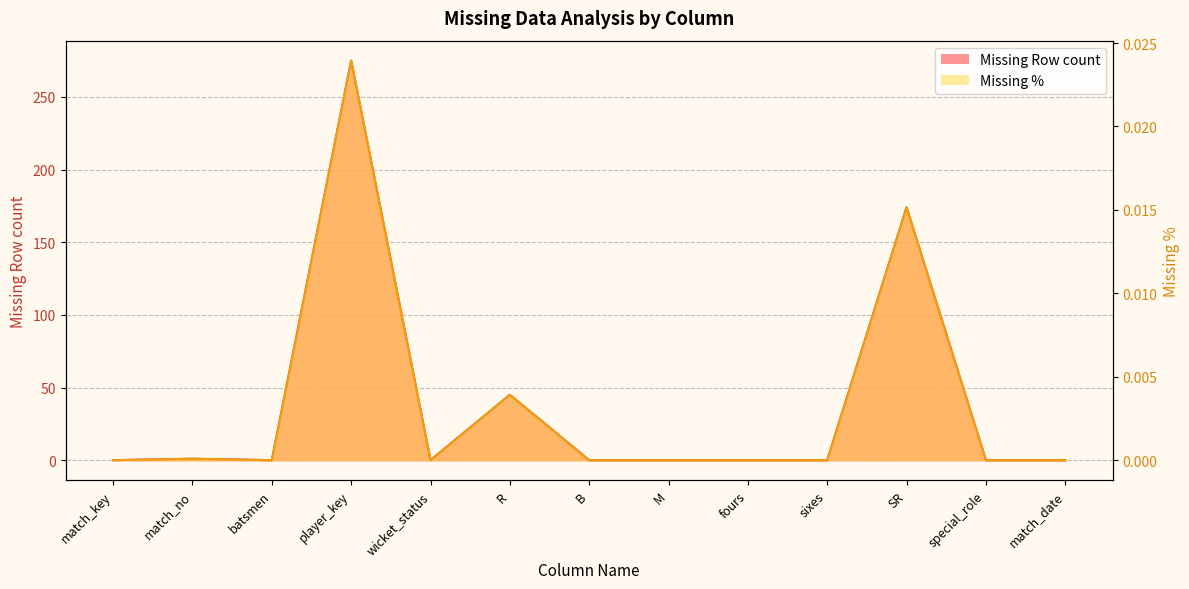

Which series has the largest range (max minus min)?

Missing Row count